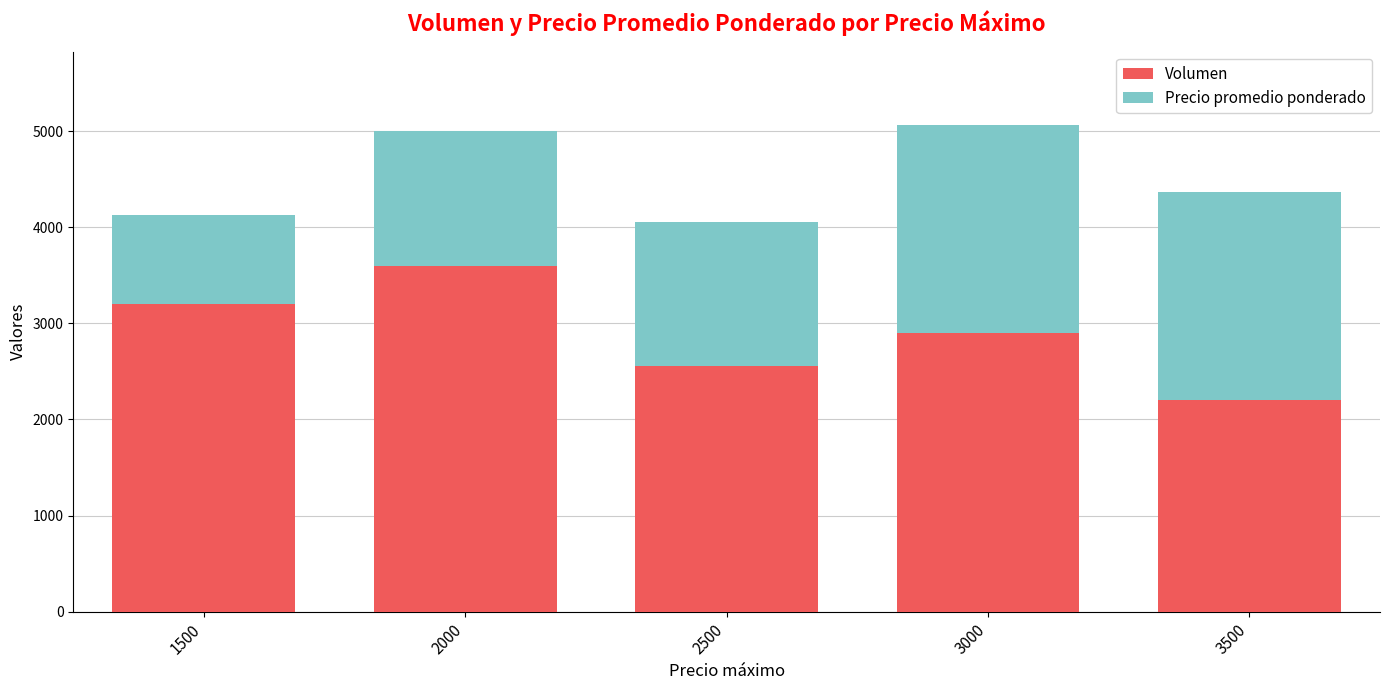

Reading left to right, transcribe the values for Volumen.

1500=3200	2000=3600	2500=2560	3000=2900	3500=2200